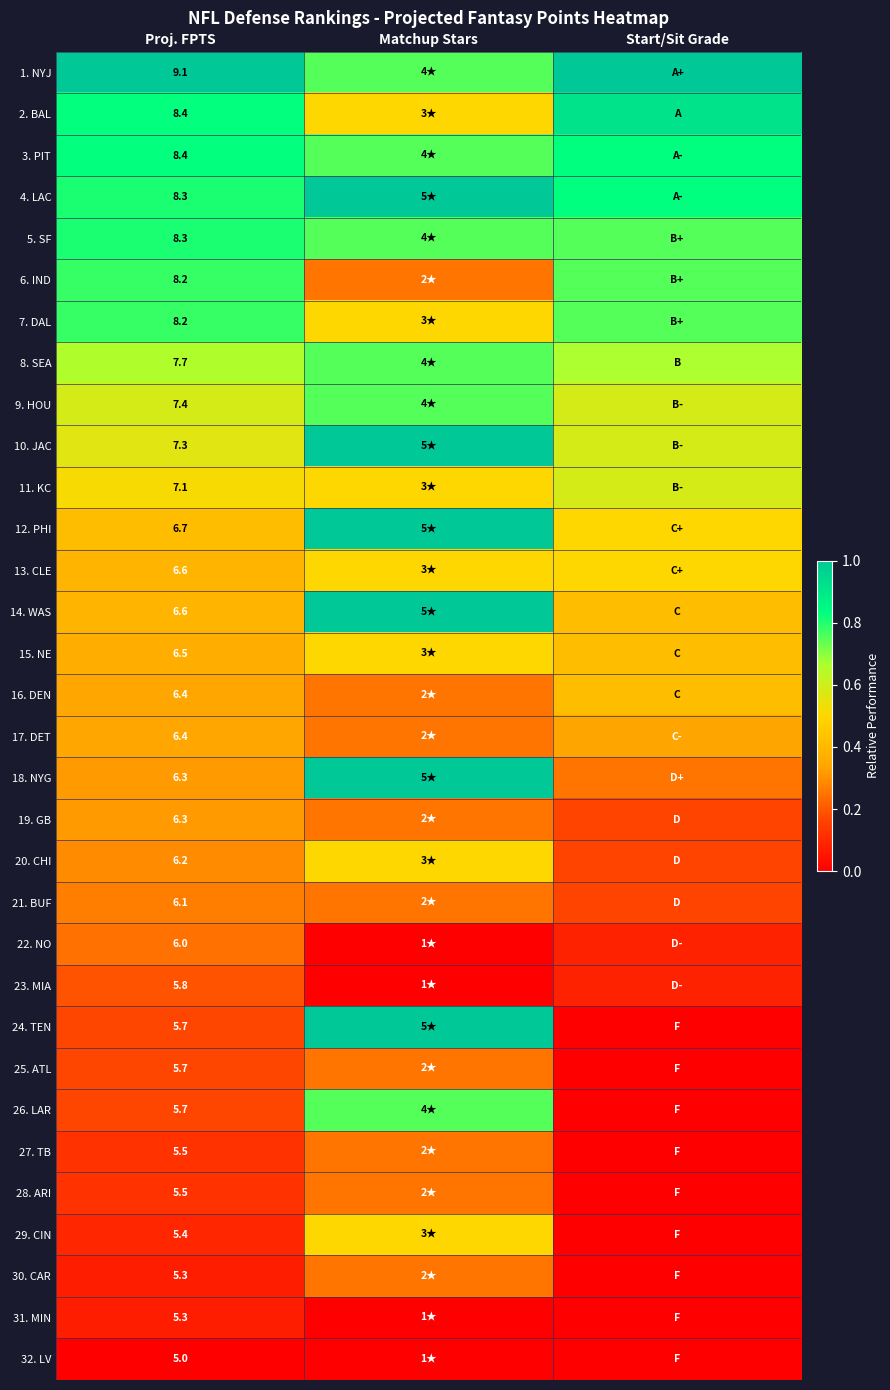

Which category has the lowest value in the 12. PHI series?

Proj. FPTS